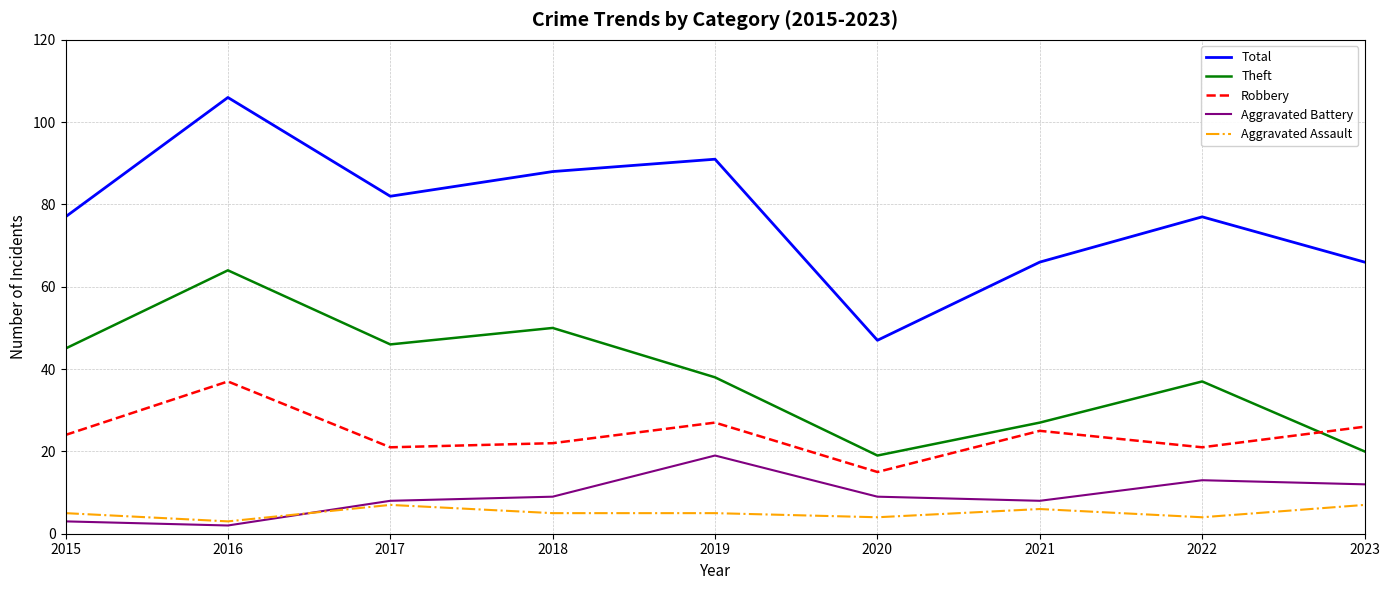

How many interior local peaks does the Robbery series have?

3